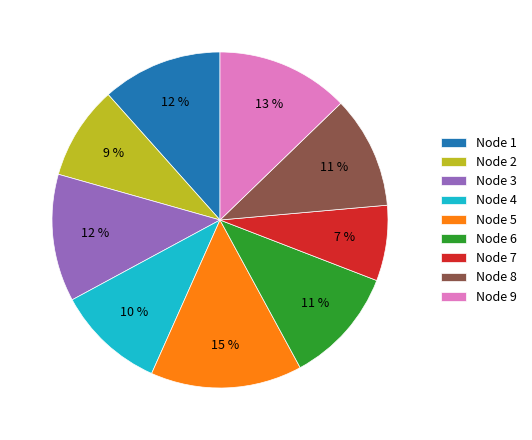

Is it true that Node 4 is 10% of the pie?

True